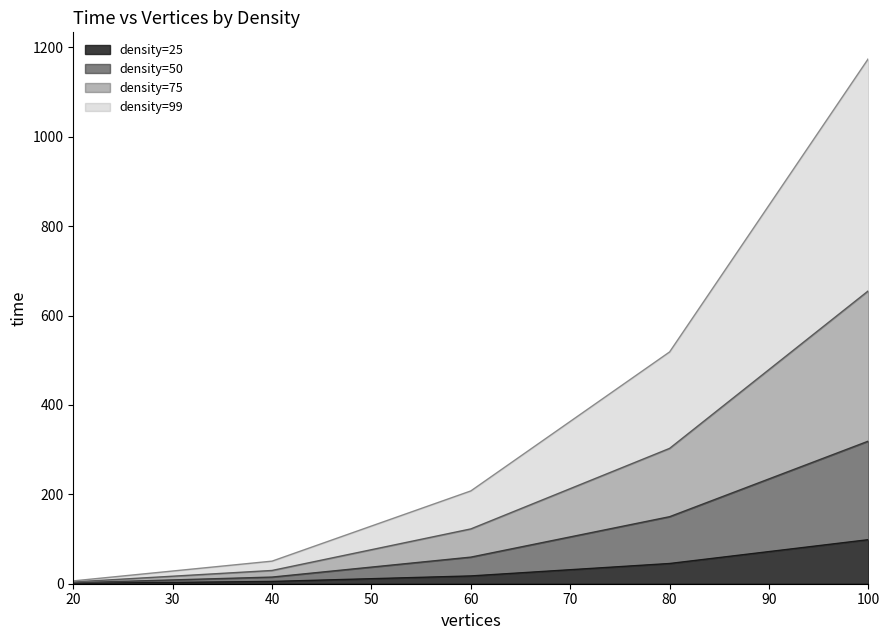

Between 40 and 100, which is larger?

100